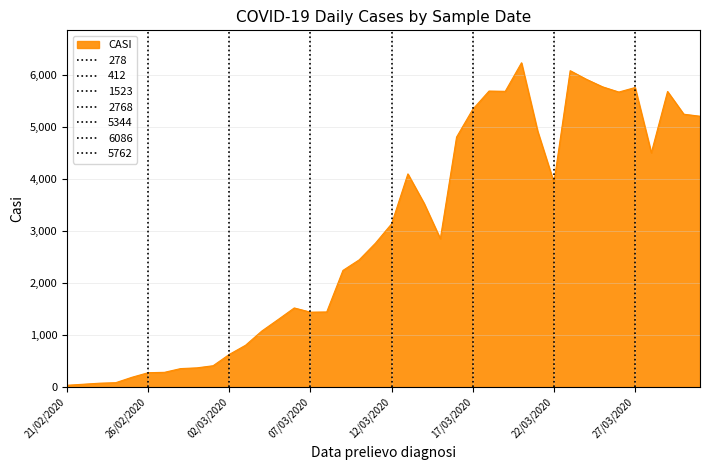

At which category does the data reach its first local valley?

07/03/2020